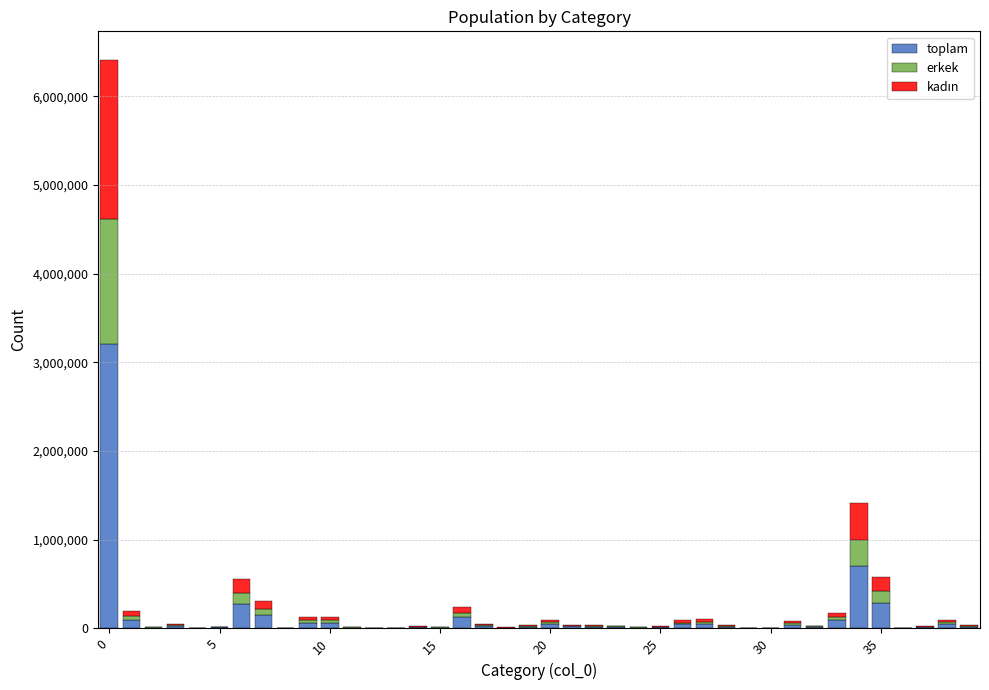

What is the sum of all toplam values?

5590304